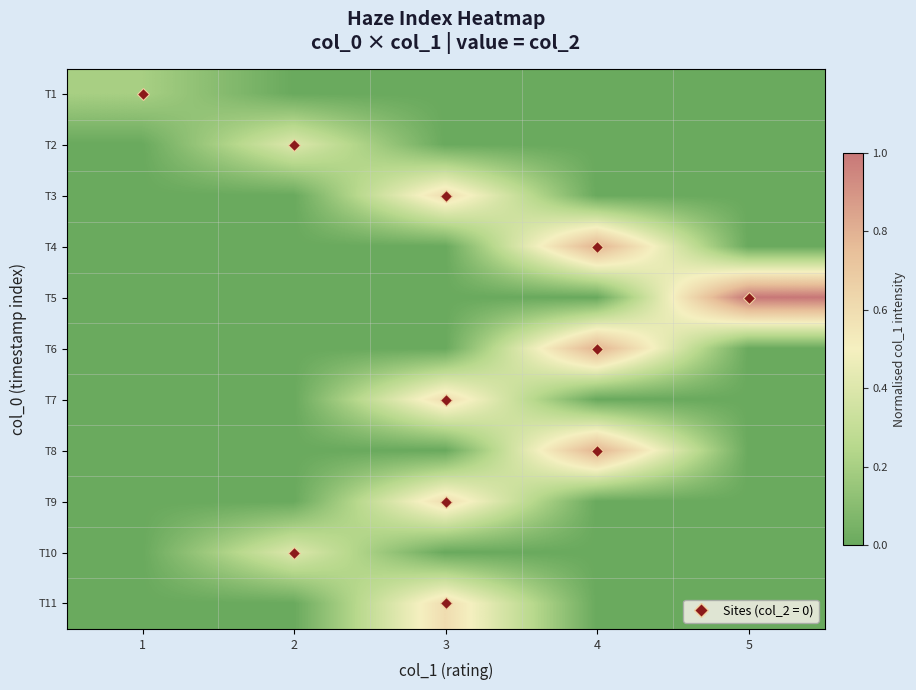

Which category has the lowest value across all series?

2